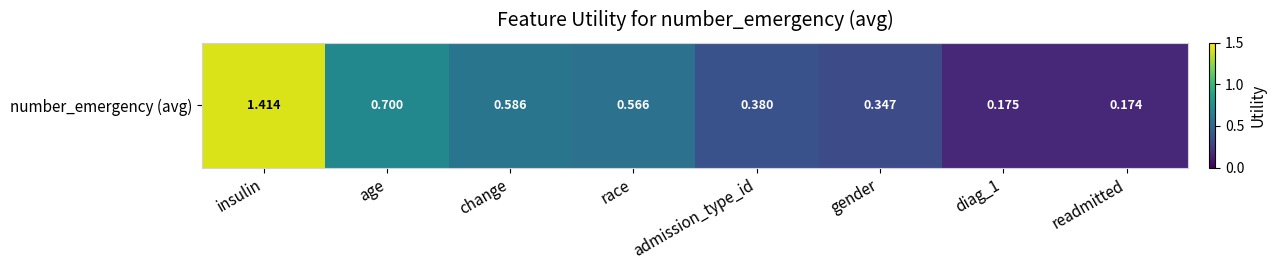

What is the difference between the values at gender and race?

0.2